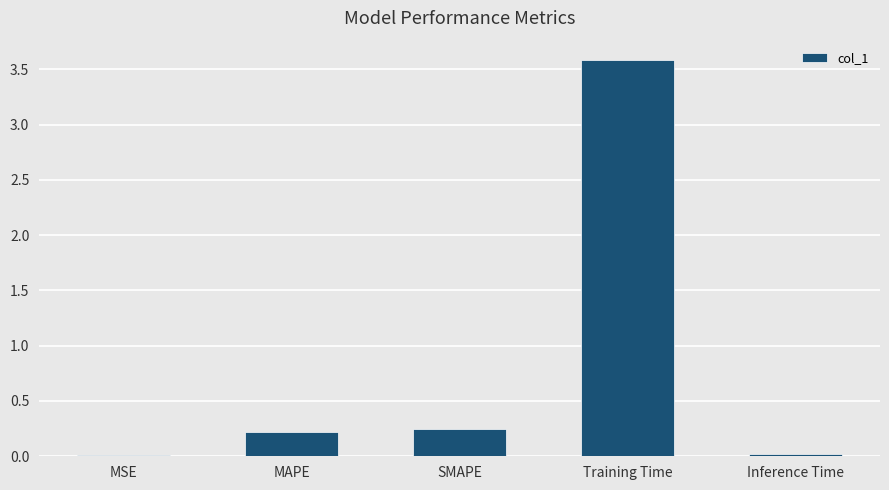

What is the greatest value displayed?

3.6